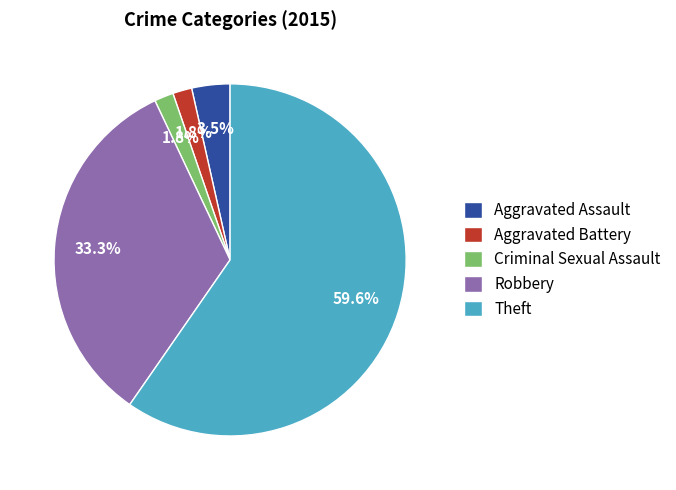

Which category has the biggest portion of the pie?

Theft